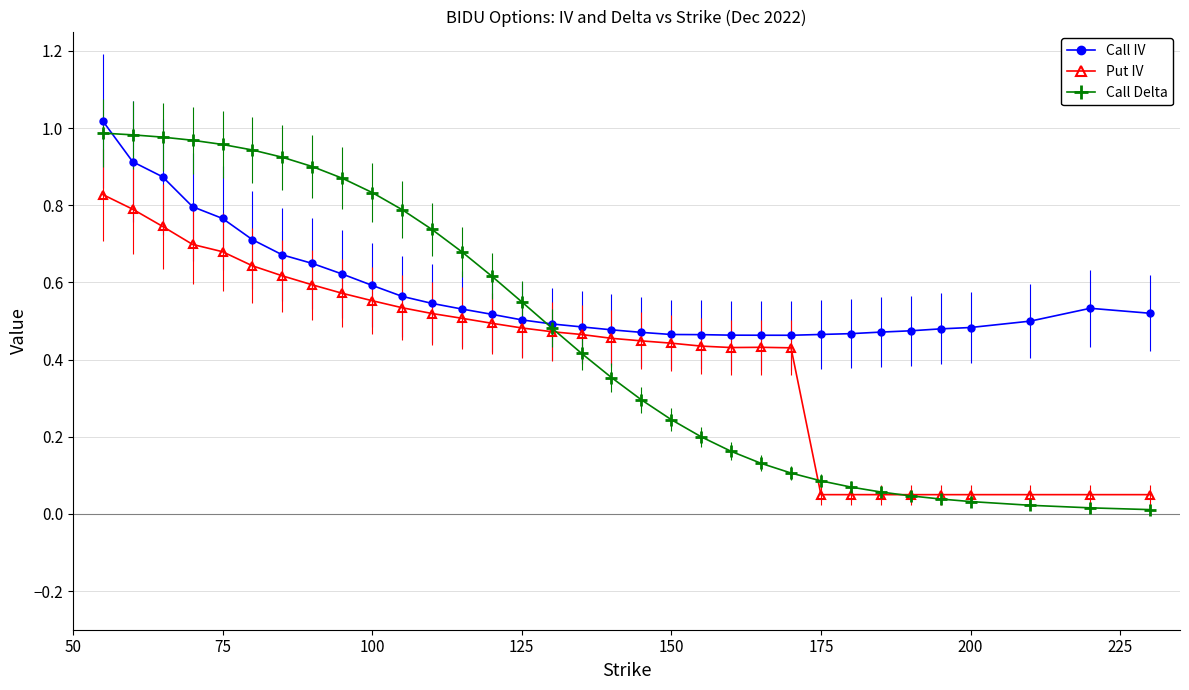

Rank the series by their average value, from highest to lowest.

Call IV, Call Delta, Put IV